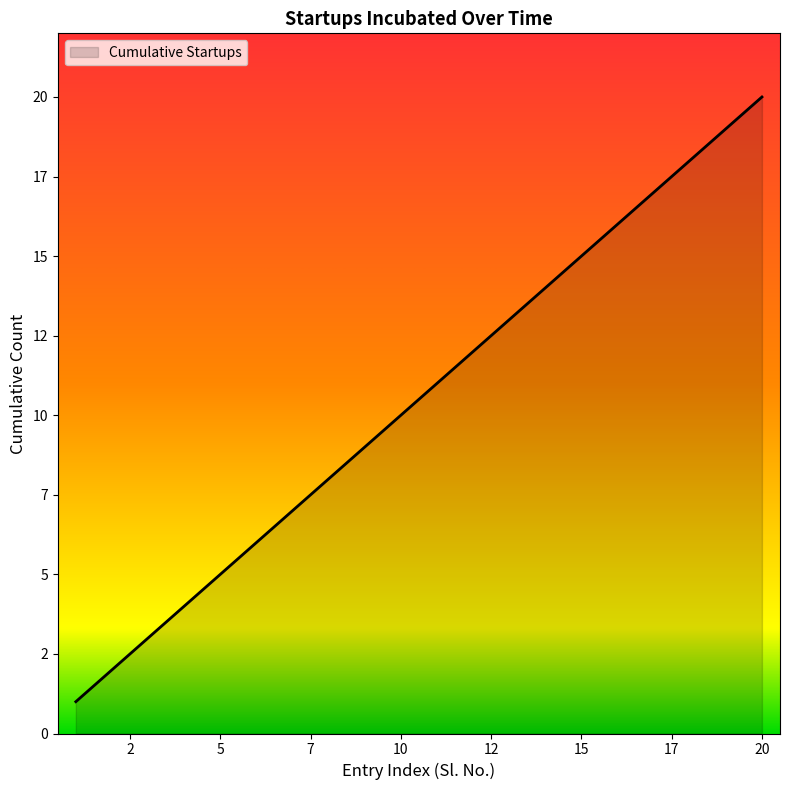

Does the chart display data point markers on the line(s)?

No